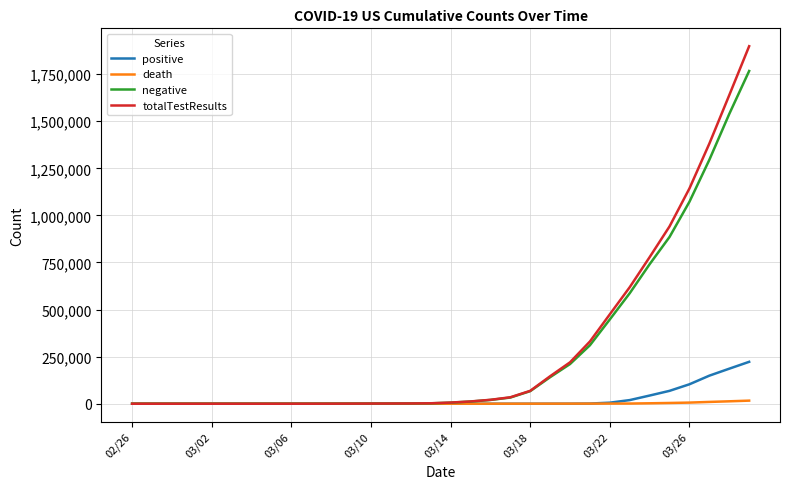

Which series has the largest range (max minus min)?

totalTestResults